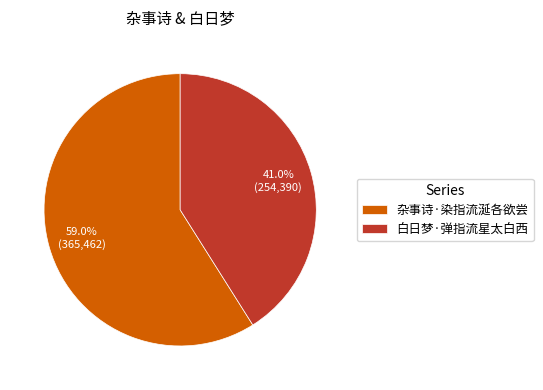

How many segments does this pie chart have?

2